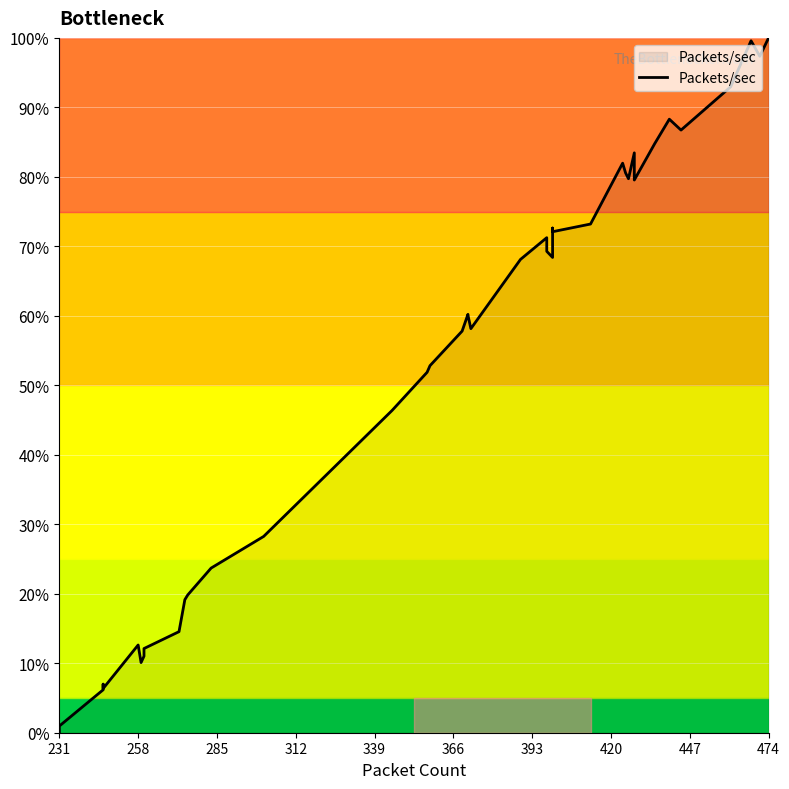

How many distinct data groups are displayed?

1